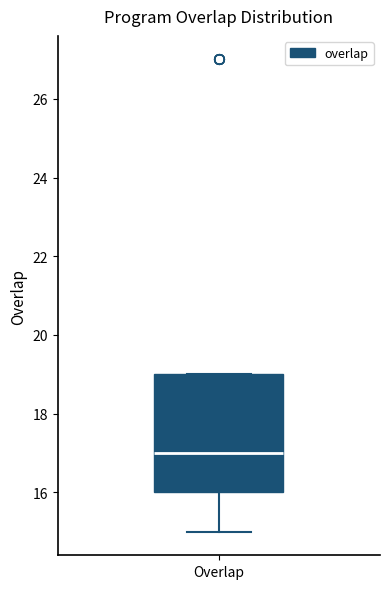

Where is the lower edge of the box for Overlap on the y-axis? The values are not printed on the chart, so give them approximately, as read against the axis.

16